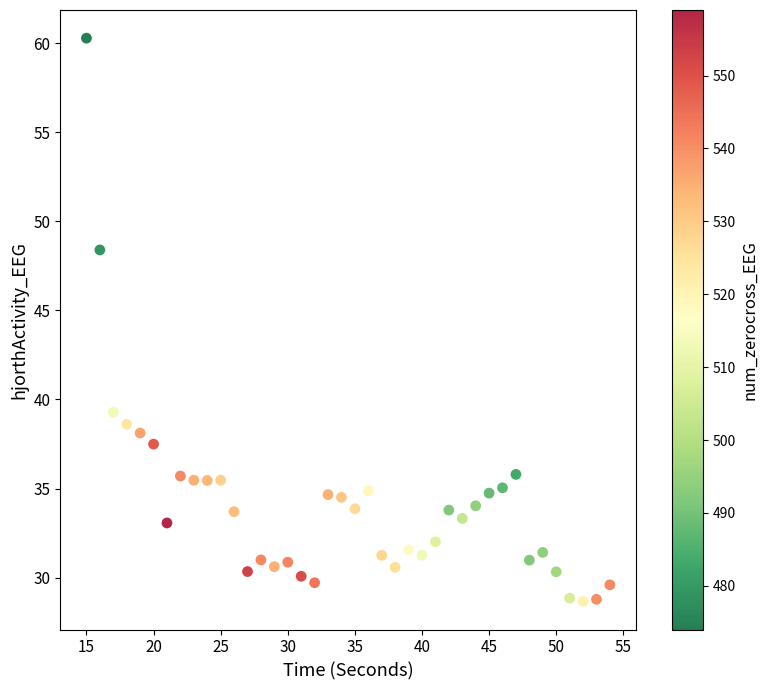

What is the range of X values (max minus min)?

39.0